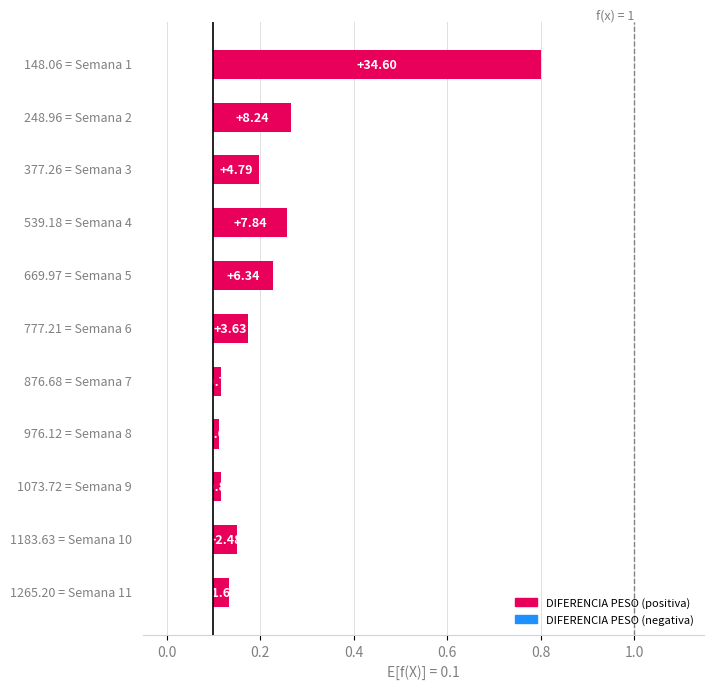

What is the value of the 3rd bar from the left?

0.1